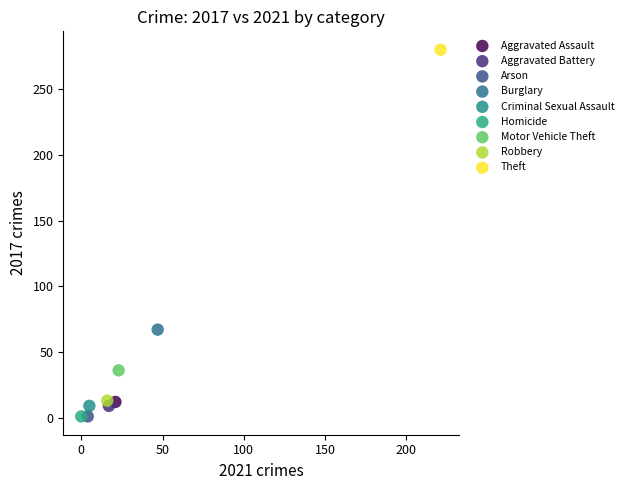

What are all the series names shown in the legend?

Aggravated Assault, Aggravated Battery, Arson, Burglary, Criminal Sexual Assault, Homicide, Motor Vehicle Theft, Robbery, Theft